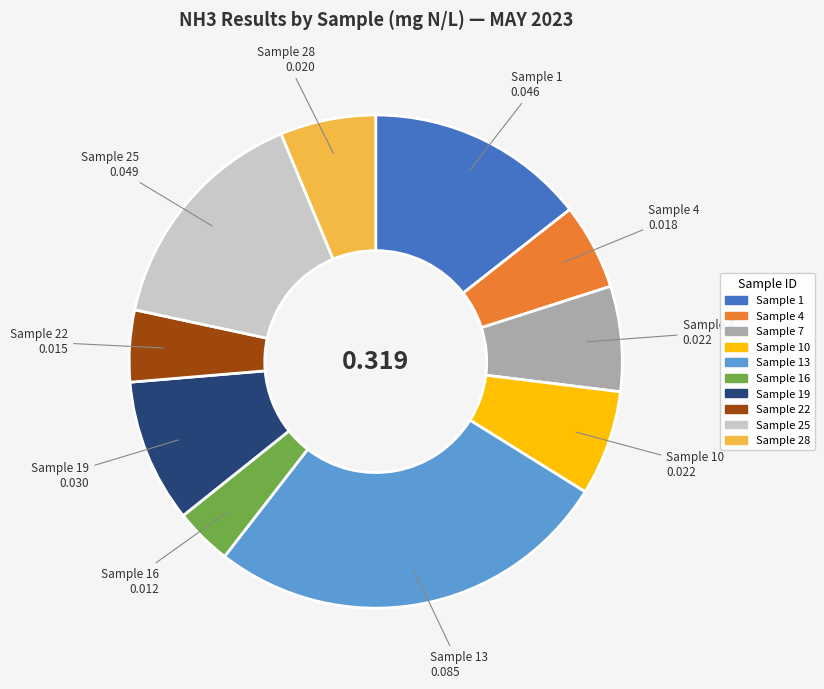

Does any single category account for the majority?

No